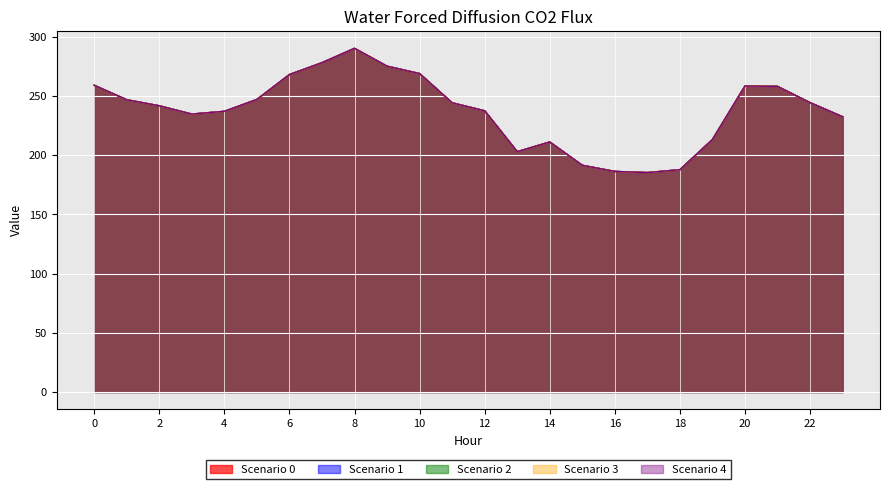

What is the minimum value for Scenario 3?

185.4